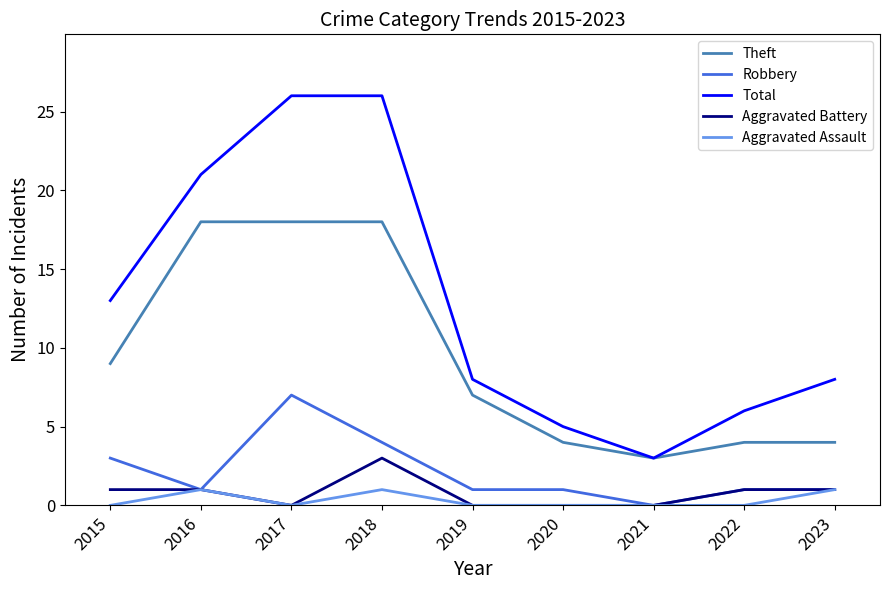

Is it true that Aggravated Battery equals 3 at 2018?

True